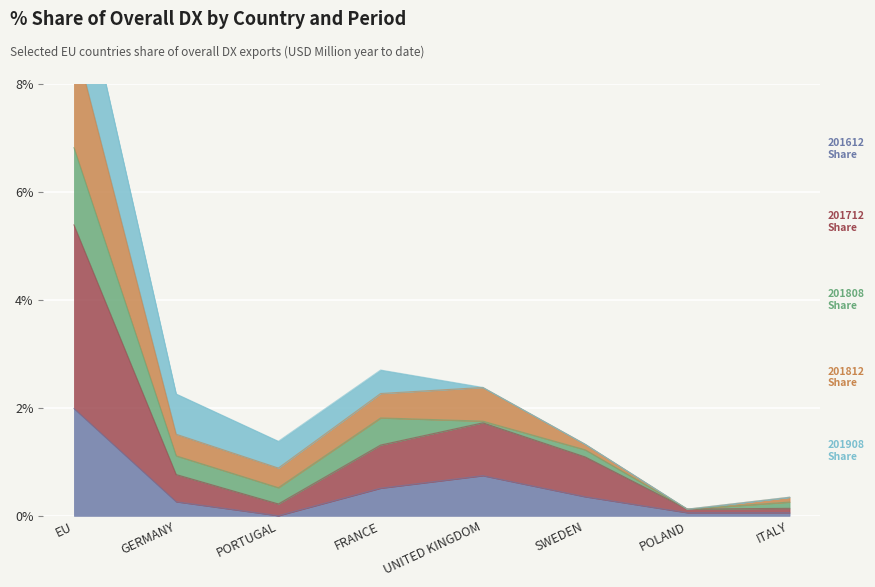

True or false: 201712_% Share of overall DX and 201612_% Share of overall DX cross at least once.

False